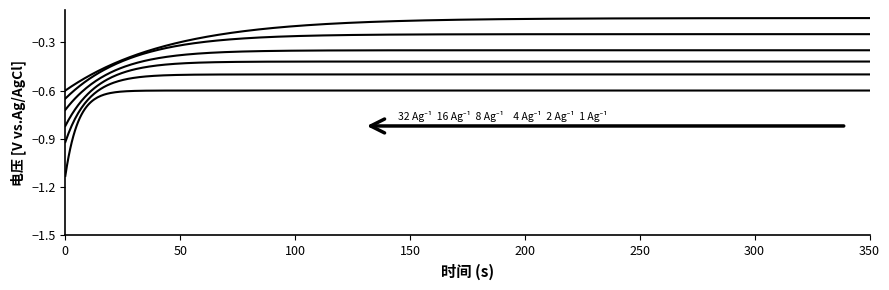

How many lines are shown in the chart?

6